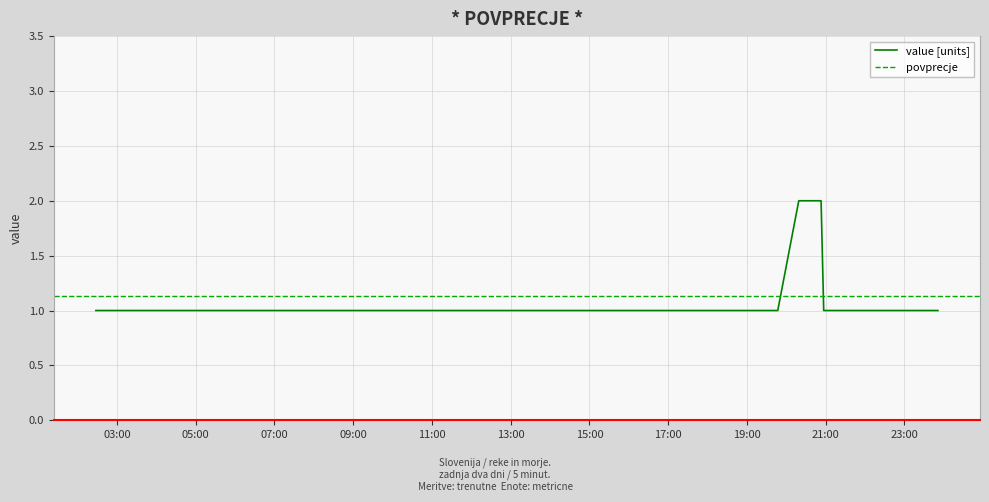

At which category does the chart reach its minimum across all series?

2019-02-11 02:28:00